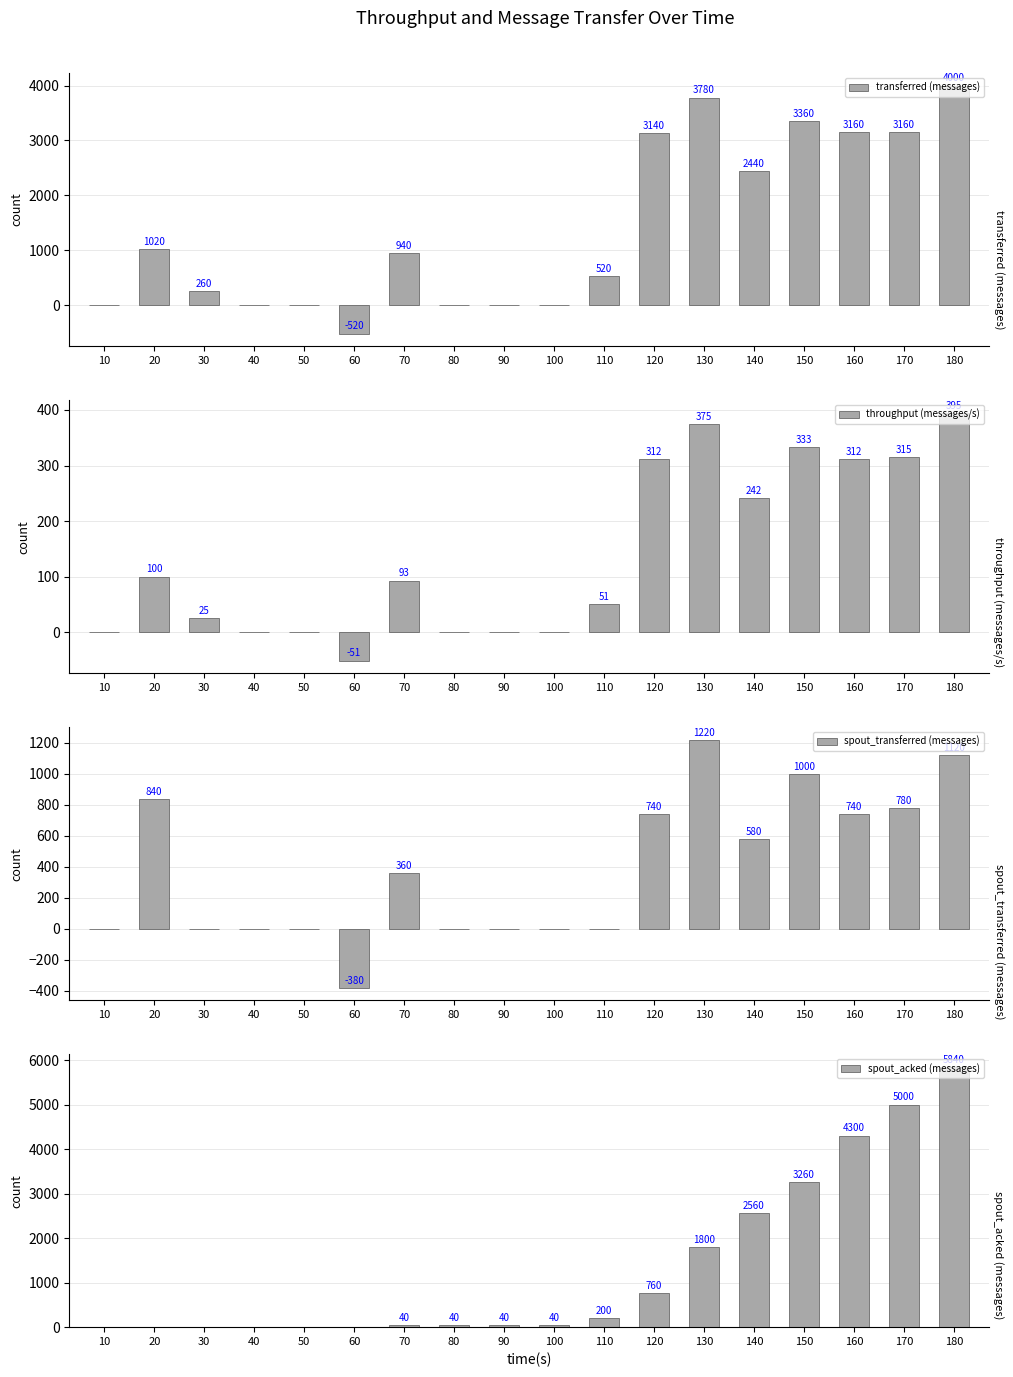

What is the difference between the highest and lowest values at 20?

1020